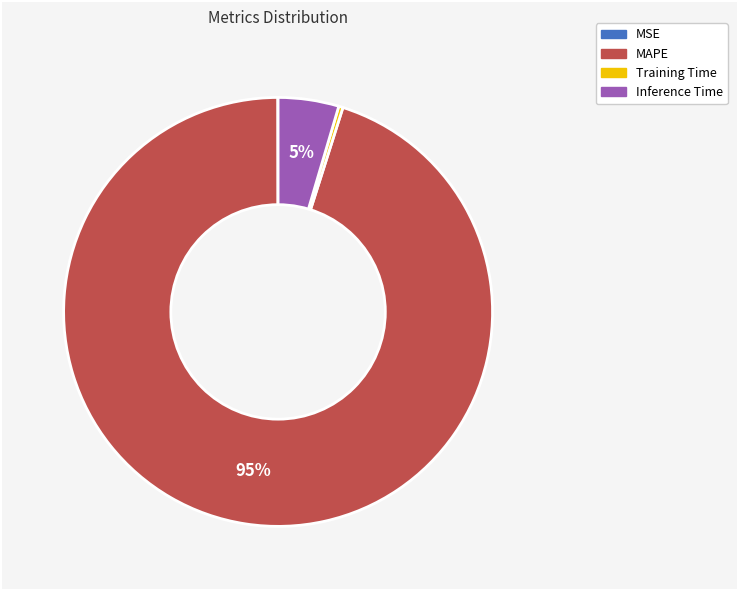

To the nearest percent, what is the combined percentage of MAPE and Inference Time?

100%